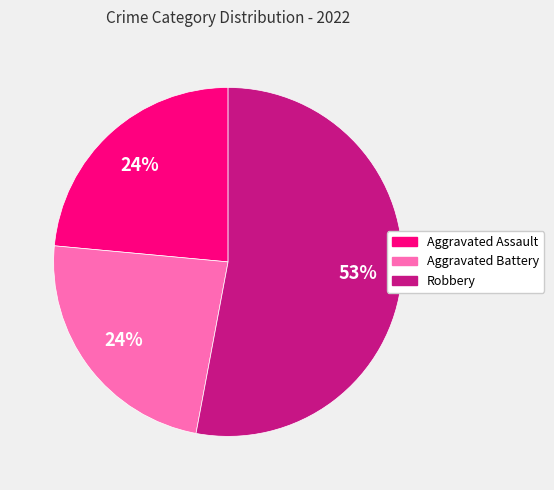

Does any single category account for the majority?

Yes